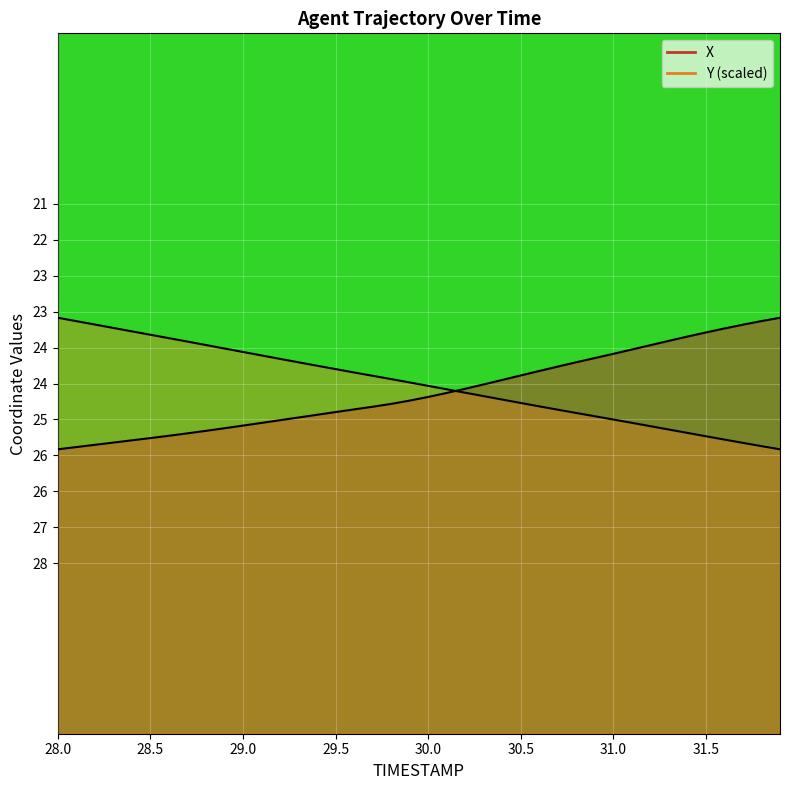

Between which two adjacent categories do Y and X first intersect?

30.1 and 30.2